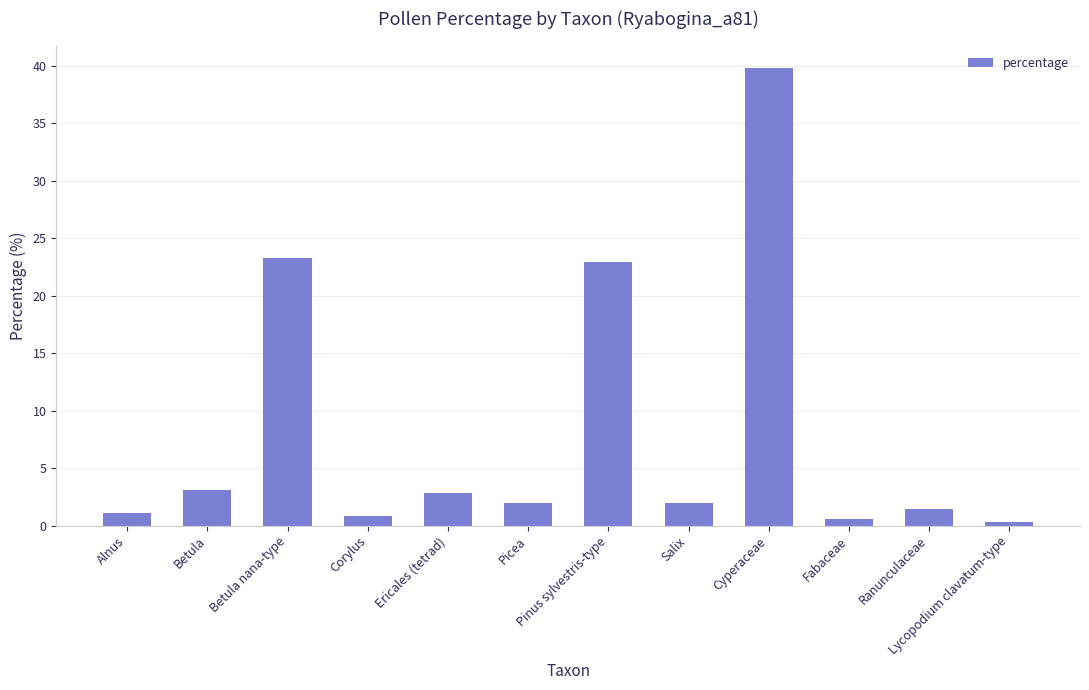

How many bars are there in total?

12